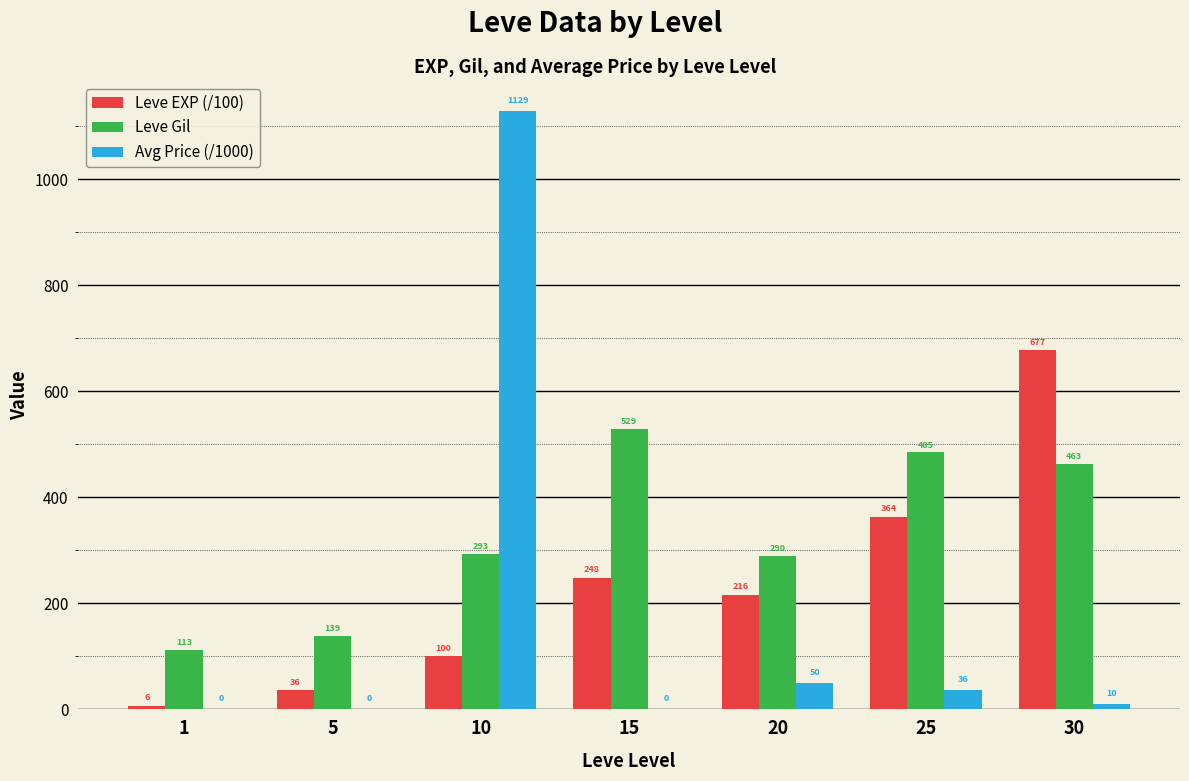

Read the Leve EXP (/100) value at 20.

216.0